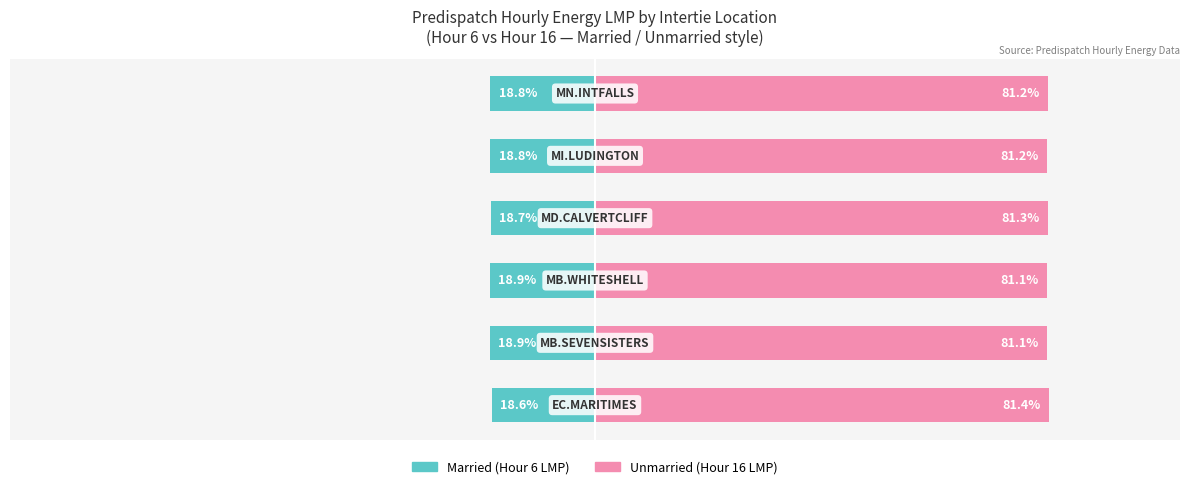

Reading left to right, transcribe all the data shown in this chart.

Married: 0=-18.6	1=-18.9	2=-18.9	3=-18.7	4=-18.8	5=-18.8
Unmarried: 0=81.4	1=81.1	2=81.1	3=81.3	4=81.2	5=81.2